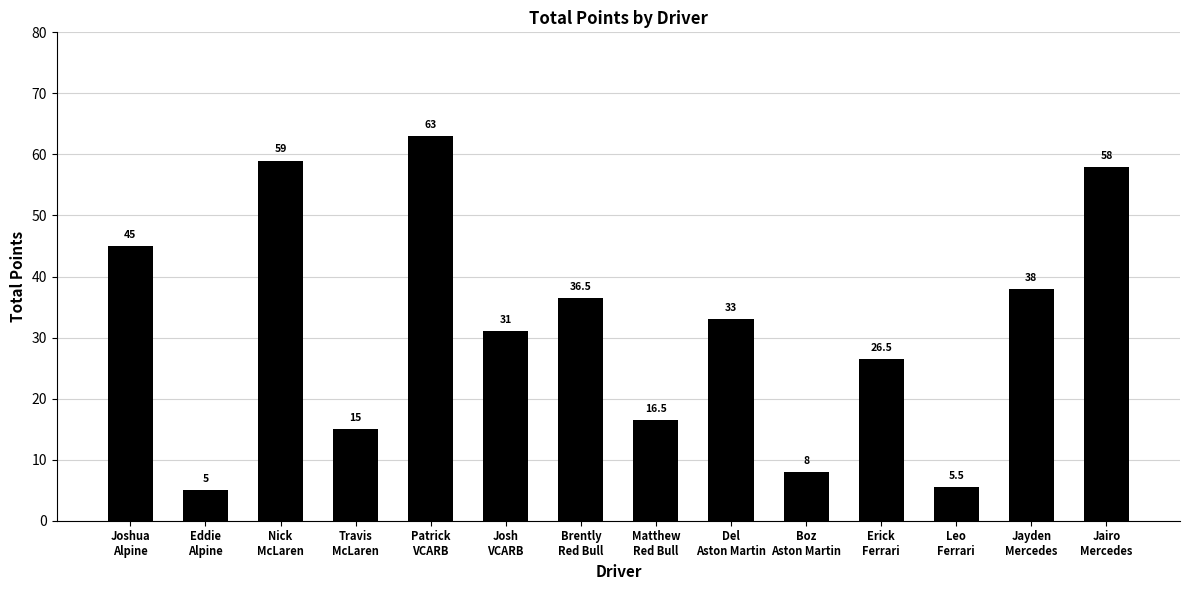

How many data points are less than 33?

7